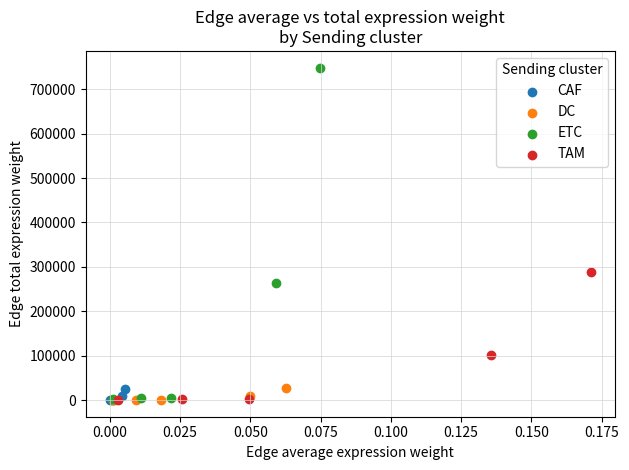

Which series has the widest spread of Y values?

ETC